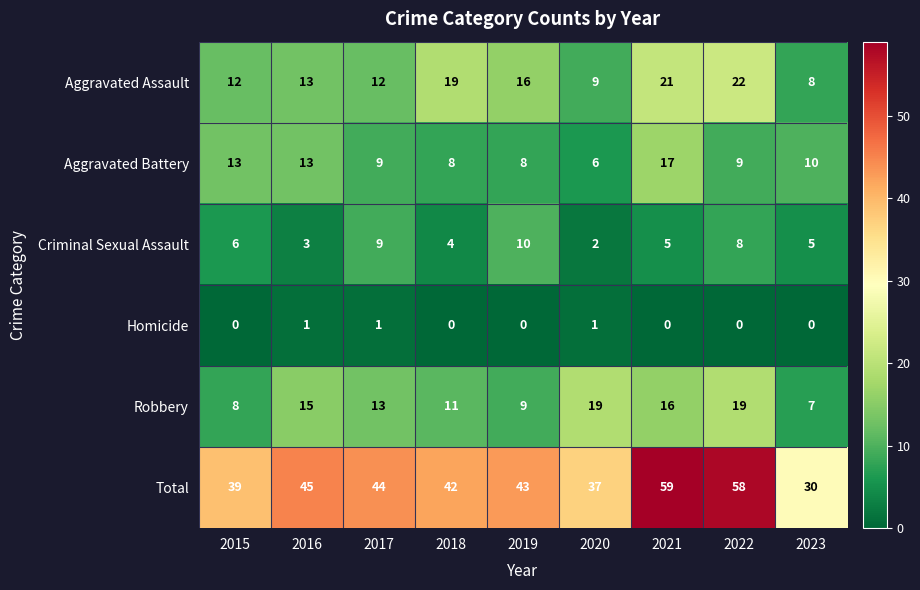

Which label corresponds to the largest value in the chart?

2021